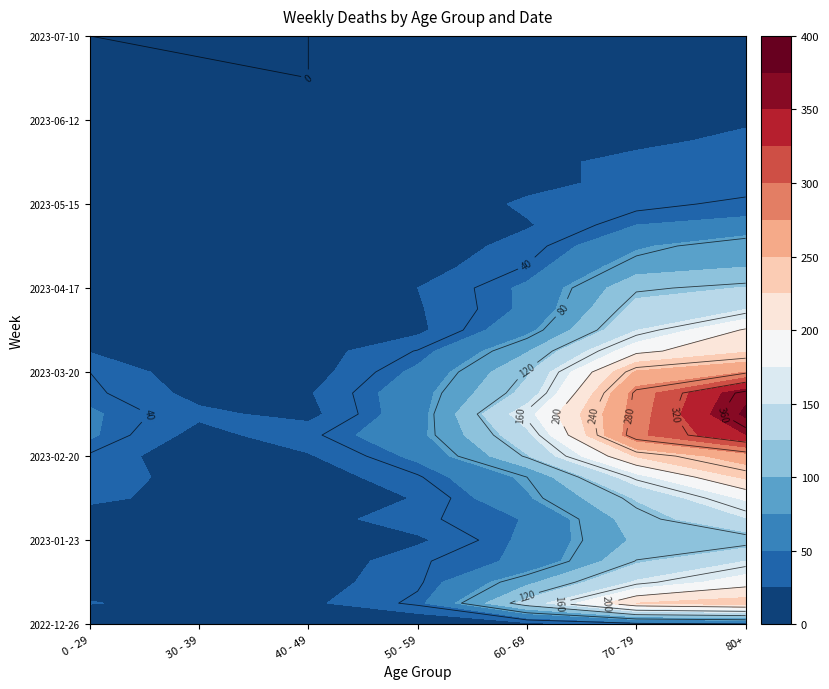

Where does the 2023-05-01 series first go above 13?

4